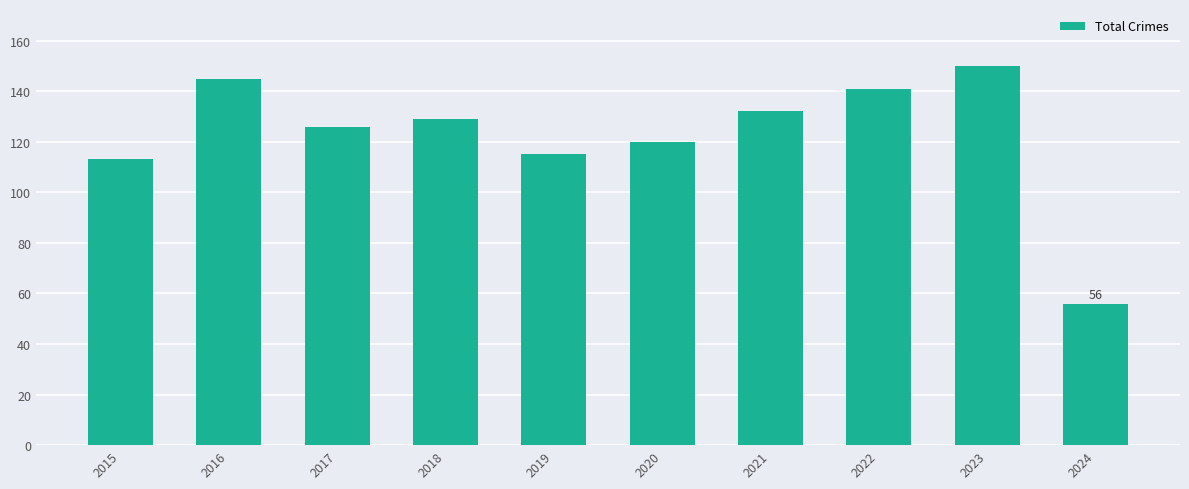

What is the ratio of the value at 2022 to the value at 2024?

2.5